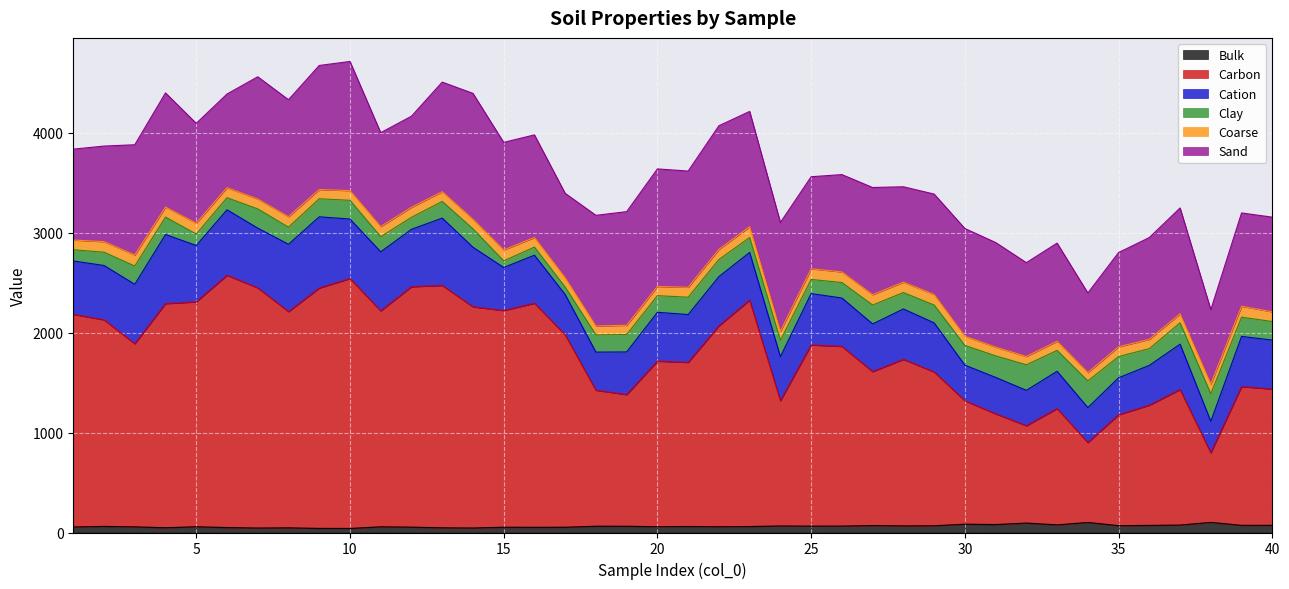

Reading left to right, what are all the values shown in this chart?

Bulk: 1=55.3	2=61.0	3=56.4	4=47.8	5=57.5	6=49.3	7=44.8	8=46.7	9=41.1	10=40.5	11=57.0	12=53.6	13=46.9	14=45.1	15=52.8	16=51.8	17=52.6	18=62.8	19=62.3	20=58.2	21=60.2	22=57.3	23=59.8	24=65.5	25=63.7	26=64.2	27=69.7	28=66.0	29=67.2	30=83.1	31=79.5	32=94.3	33=76.2	34=100.5	35=68.5	36=71.1	37=74.4	38=101.2	39=71.7	40=71.9
Carbon: 1=2126.8	2=2066.5	3=1832.0	4=2241.9	5=2250.0	6=2523.7	7=2402.4	8=2162.9	9=2404.3	10=2500.1	11=2160.2	12=2405.4	13=2424.7	14=2212.4	15=2167.8	16=2241.9	17=1925.0	18=1360.1	19=1317.2	20=1655.6	21=1641.4	22=2009.6	23=2264.5	24=1252.5	25=1812.3	26=1797.3	27=1539.4	28=1666.1	29=1538.8	30=1235.0	31=1107.8	32=973.8	33=1163.3	34=799.5	35=1109.4	36=1202.4	37=1355.7	38=696.0	39=1387.8	40=1362.6
Cation: 1=534.8	2=543.8	3=594.8	4=692.0	5=563.9	6=655.8	7=598.1	8=674.3	9=713.0	10=595.5	11=591.2	12=574.5	13=673.8	14=596.8	15=431.0	16=480.7	17=402.7	18=382.0	19=427.1	20=489.3	21=478.8	22=493.2	23=477.9	24=441.0	25=514.1	26=484.6	27=477.4	28=504.5	29=491.2	30=356.4	31=364.7	32=354.1	33=373.5	34=349.5	35=370.2	36=398.8	37=454.3	38=315.3	39=502.4	40=490.6
Clay: 1=112.0	2=132.9	3=182.6	4=173.7	5=114.6	6=121.0	7=192.1	8=170.9	9=180.4	10=187.6	11=150.7	12=120.1	13=166.8	14=183.1	15=66.3	16=80.9	17=74.6	18=172.0	19=174.0	20=166.6	21=173.6	22=171.2	23=148.8	24=163.1	25=141.9	26=154.7	27=189.3	28=164.2	29=178.4	30=196.8	31=215.5	32=256.0	33=208.5	34=267.0	35=212.5	36=167.6	37=213.2	38=275.1	39=192.0	40=185.8
Coarse: 1=97.2	2=105.7	3=110.5	4=100.8	5=108.7	6=100.3	7=98.7	8=104.8	9=92.8	10=96.8	11=101.8	12=100.4	13=97.8	14=96.6	15=108.8	16=96.6	17=93.5	18=89.2	19=92.8	20=91.6	21=99.6	22=101.2	23=108.8	24=90.7	25=106.4	26=106.0	27=103.5	28=104.0	29=105.5	30=93.1	31=87.4	32=82.9	33=91.5	34=84.0	35=97.4	36=92.9	37=90.7	38=98.5	39=109.5	40=97.1
Sand: 1=909.5	2=956.3	3=1103.1	4=1142.0	5=998.8	6=936.6	7=1223.4	8=1170.1	9=1240.8	10=1292.2	11=939.3	12=911.0	13=1096.2	14=1259.4	15=1076.5	16=1026.2	17=844.8	18=1107.1	19=1136.7	20=1176.3	21=1162.5	22=1237.0	23=1153.0	24=1089.1	25=920.9	26=974.1	27=1072.3	28=954.3	29=1004.9	30=1077.1	31=1046.6	32=938.8	33=982.3	34=796.0	35=943.1	36=1018.3	37=1058.7	38=743.4	39=933.8	40=946.9